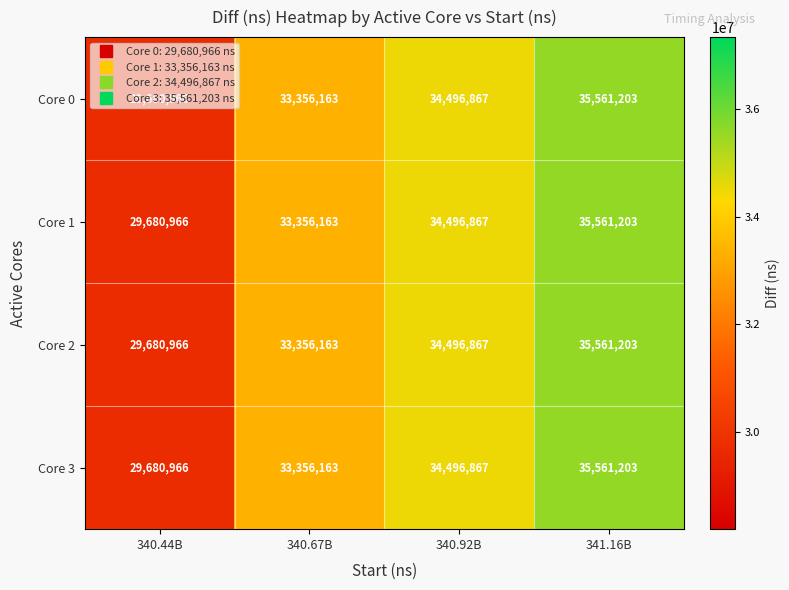

What is the sum of all Core 0 values?

133095199